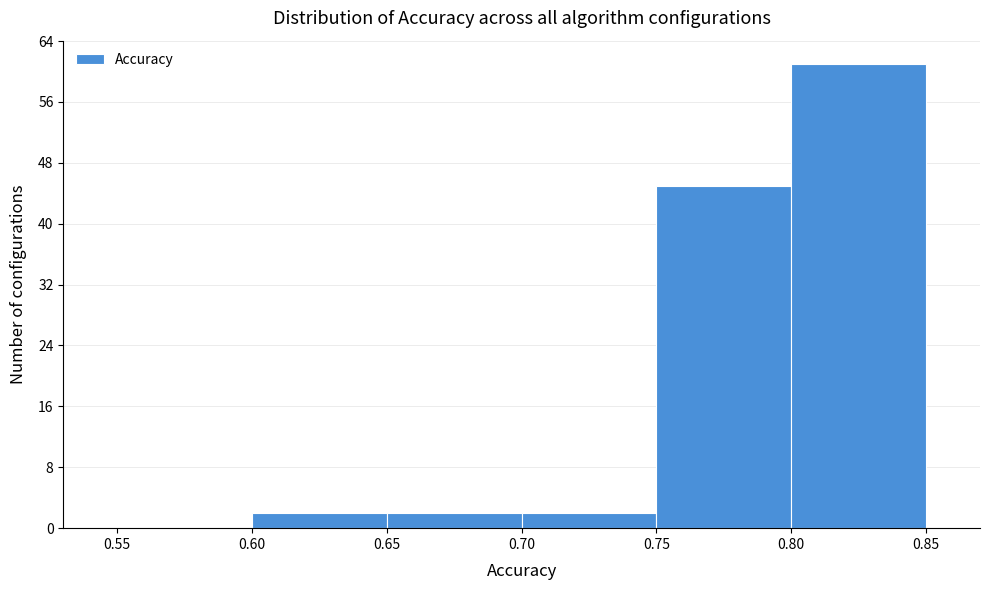

Reading left to right, list every bar in this chart as the range it spans on the x-axis followed by its height. The values are not printed on the chart, so give them approximately, as read against the axis.

0.55 to 0.60: 0
0.60 to 0.65: 2
0.65 to 0.70: 2
0.70 to 0.75: 2
0.75 to 0.80: 45
0.80 to 0.85: 61